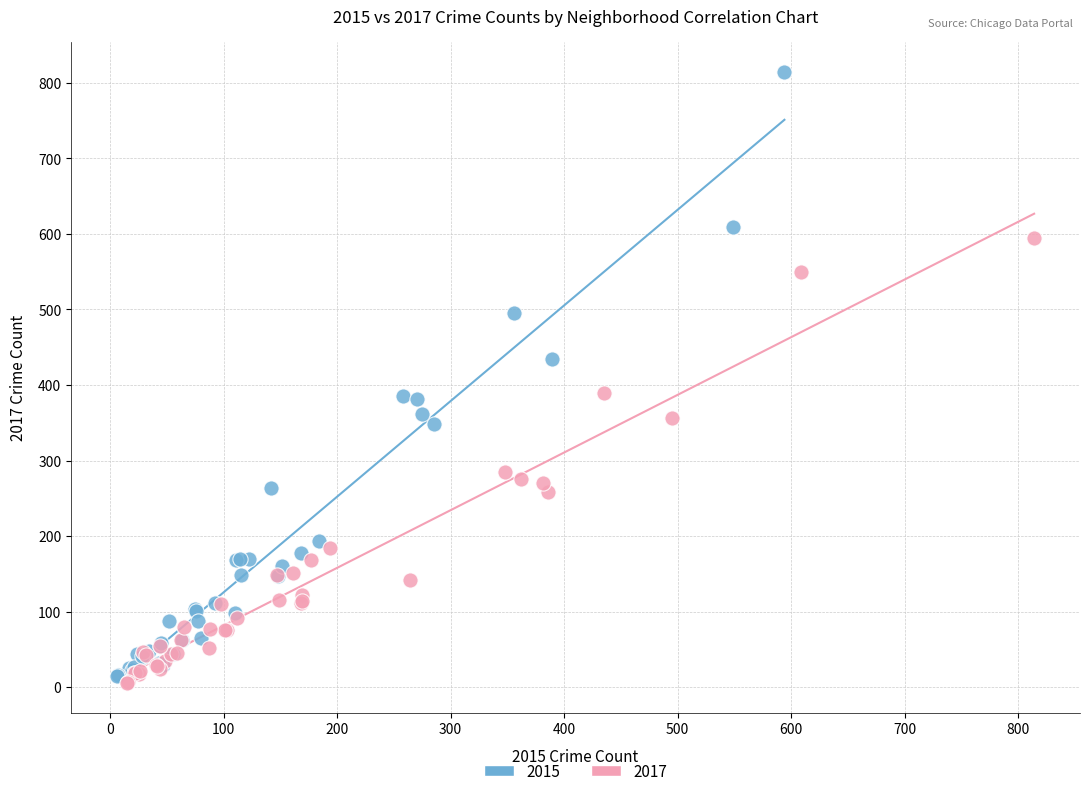

Which series has the widest spread of Y values?

2015